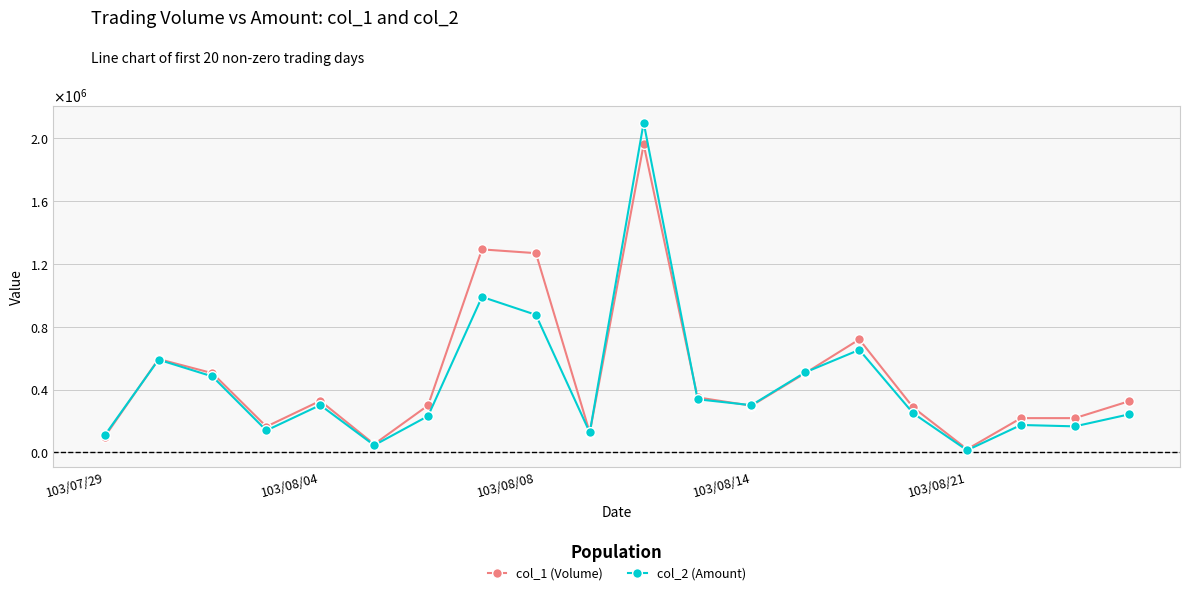

At how many categories does at least one series exceed 1658140?

1